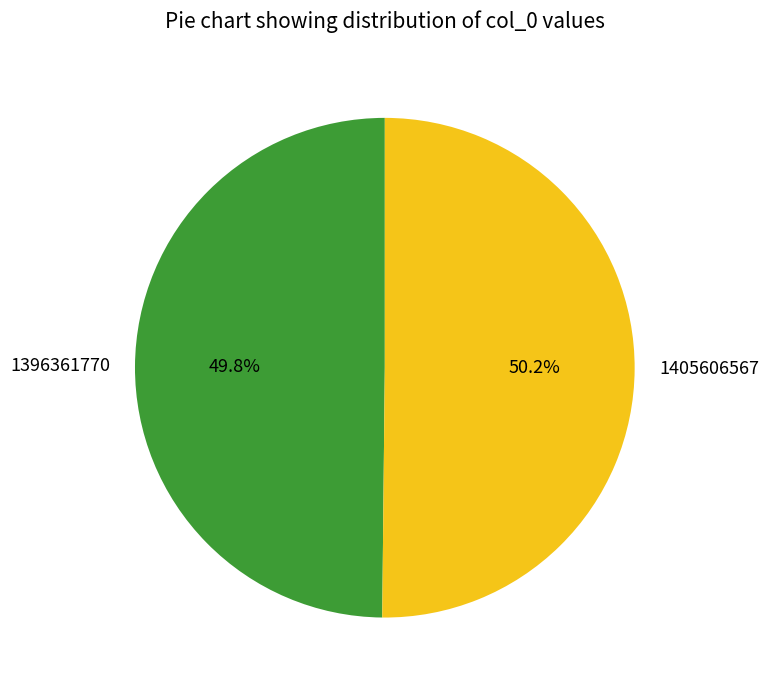

To the nearest percent, what portion does 1405606567 represent?

50%